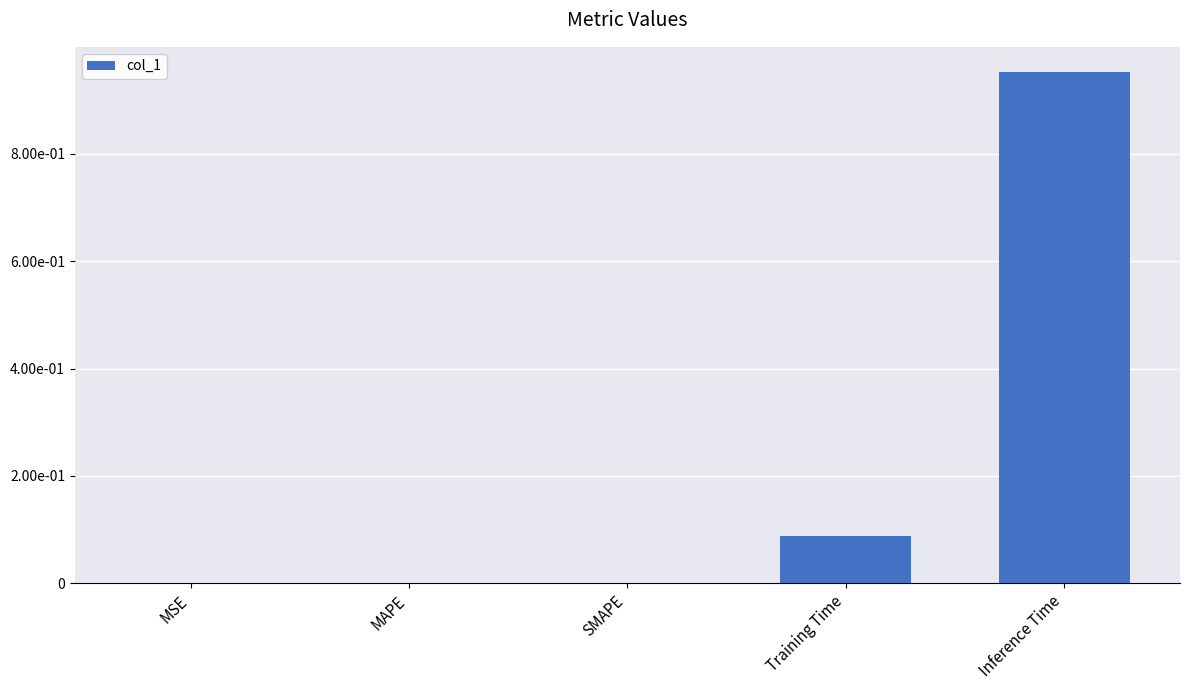

Reading left to right, transcribe all the data shown in this chart.

MSE=0.0	MAPE=0.0	SMAPE=0.0	Training Time=0.1	Inference Time=1.0